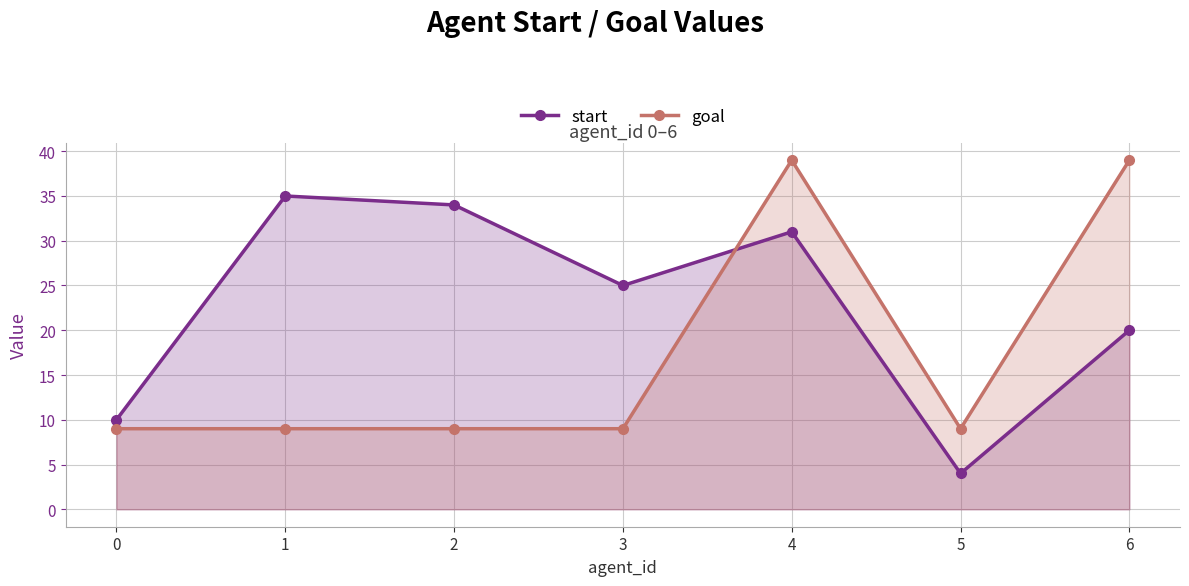

At which label does start reach its minimum?

5